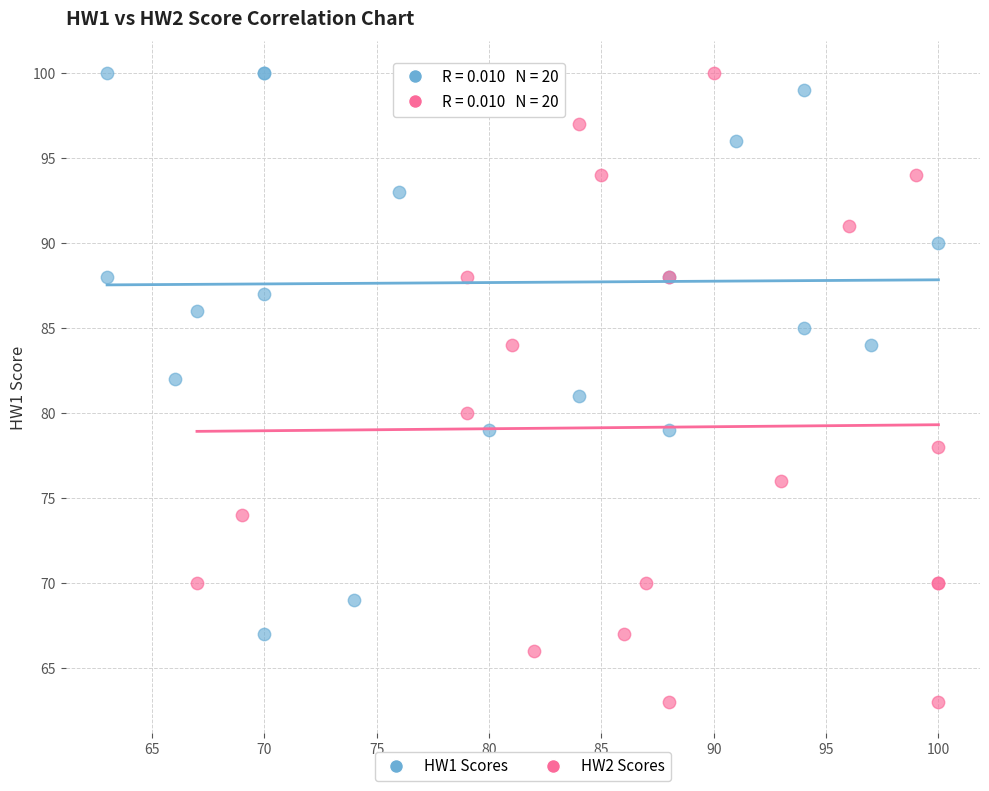

Which series contains the lowest Y value?

HW2 Scores